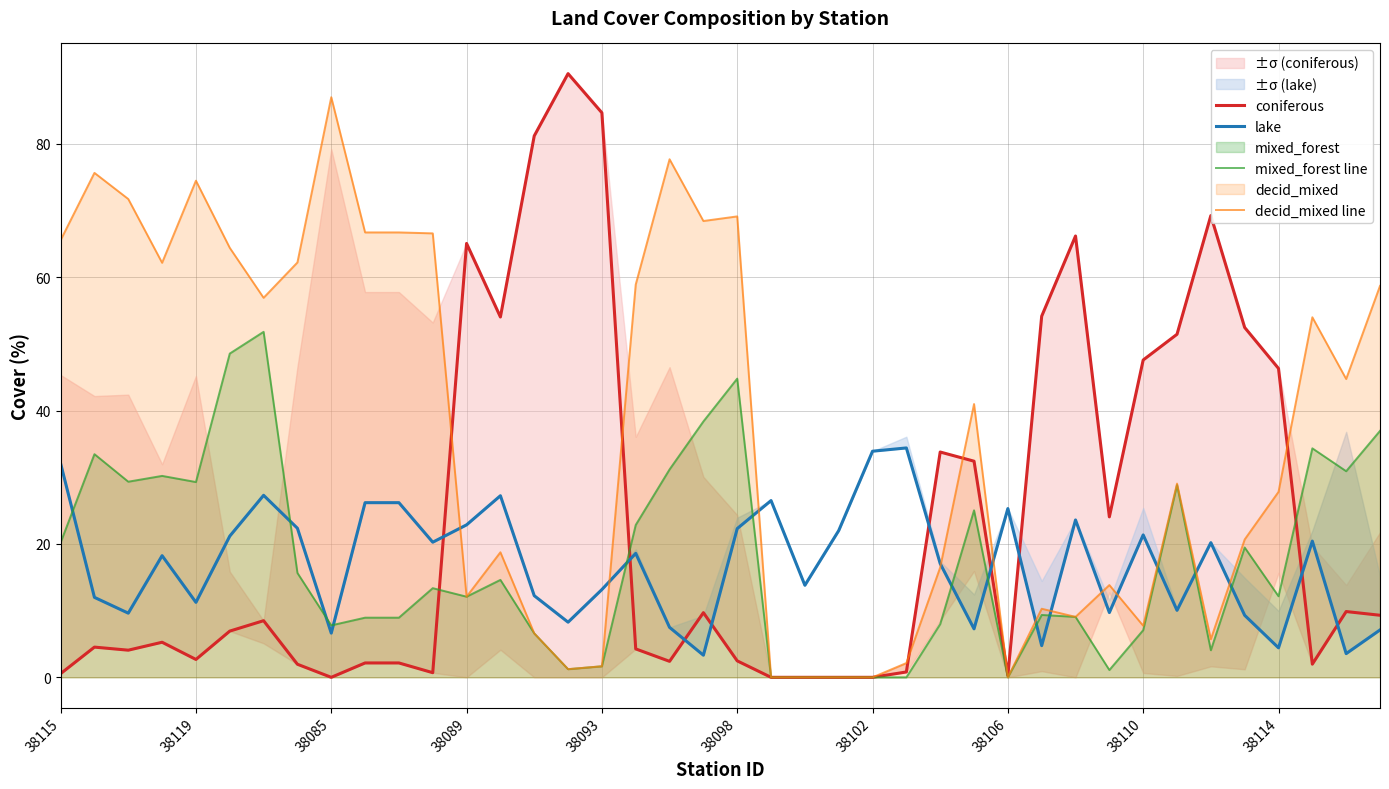

In coniferous, how many points are higher than both neighbors (excluding endpoints)?

10